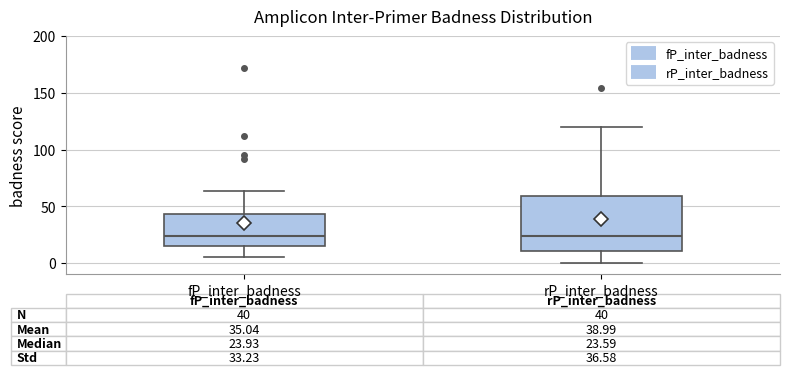

Comparing the boxes themselves (not the whiskers), which one is the tallest?

rP_inter_badness